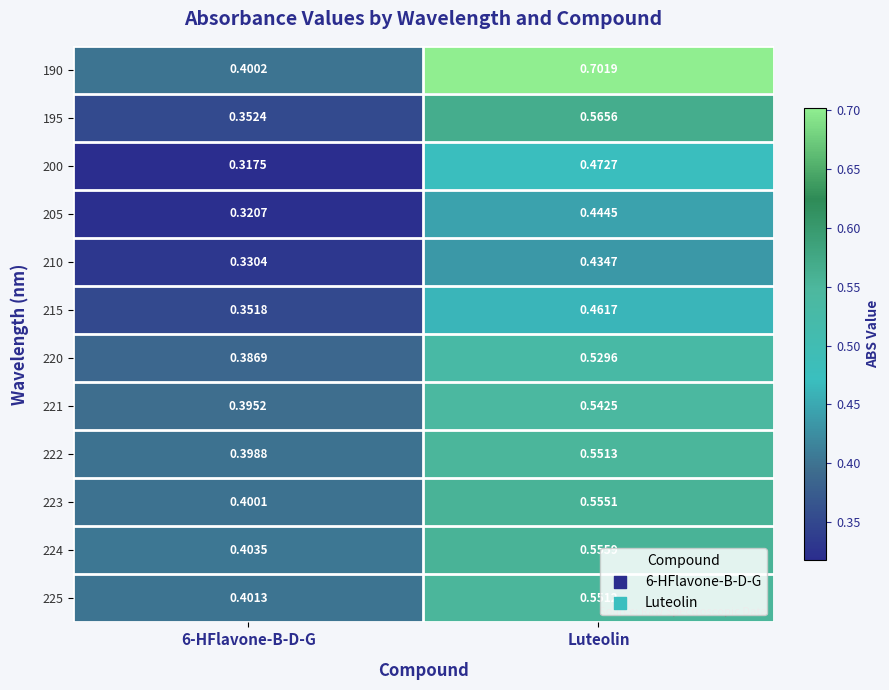

Rank the series at Luteolin from highest to lowest value.

190, 195, 224, 223, 222, 225, 221, 220, 200, 215, 205, 210